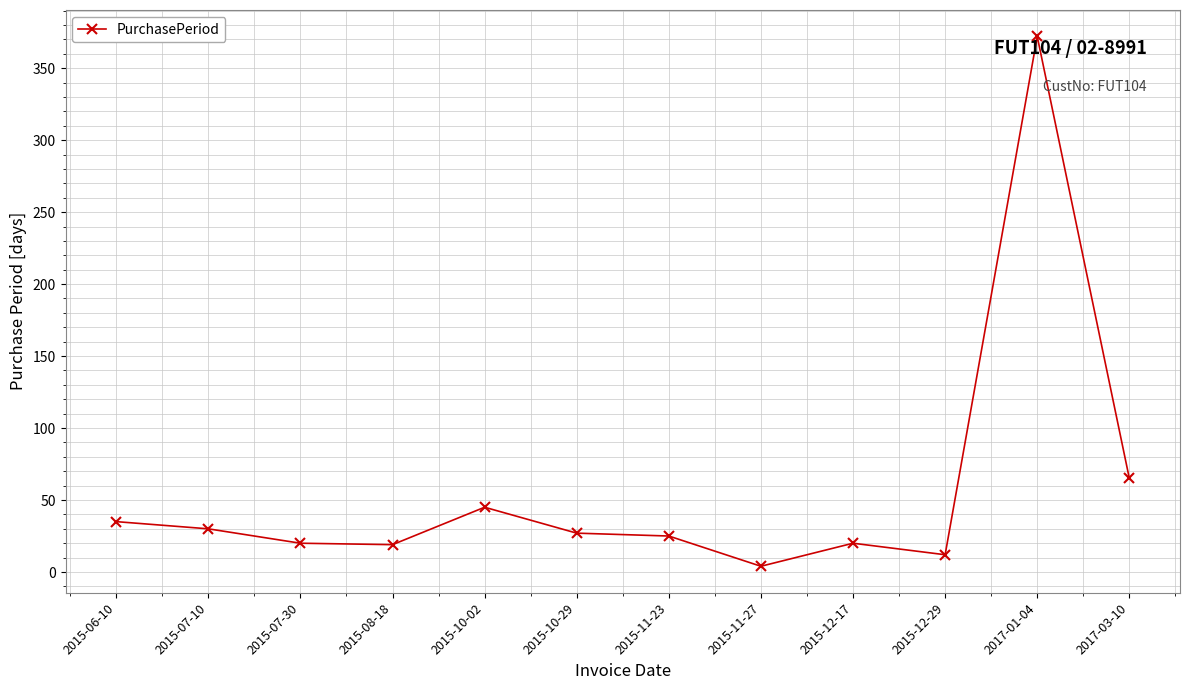

What is the sum of the values at 2017-01-04 and 2015-08-18?

391